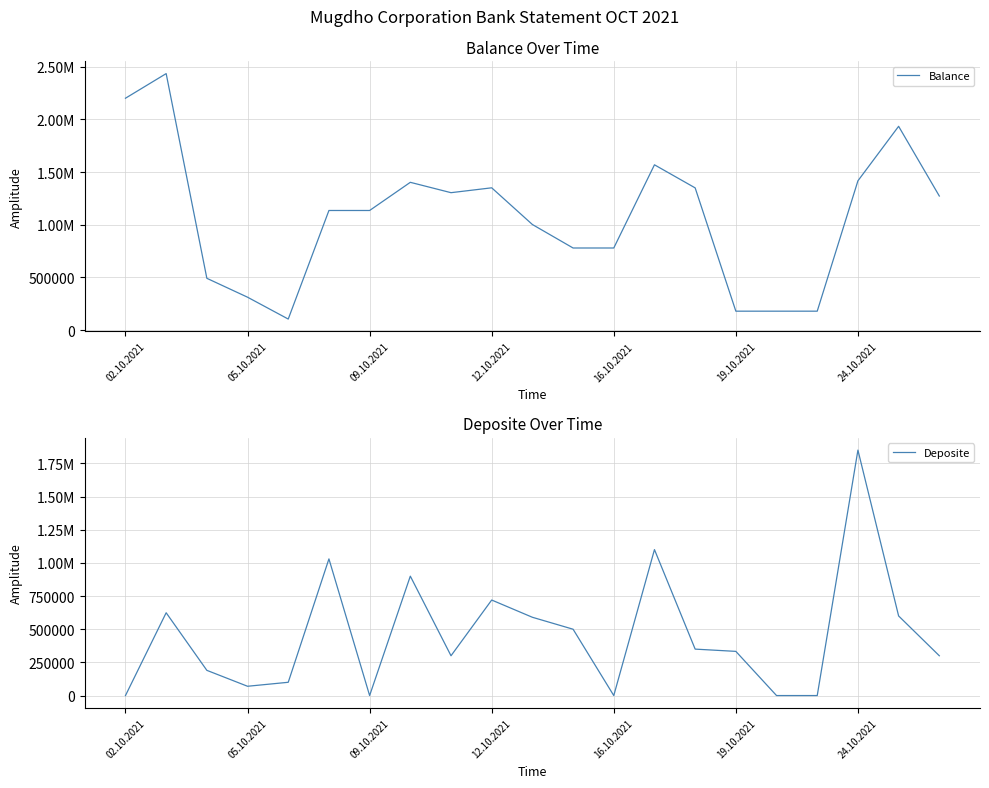

After their last crossing, which series has the higher values: Balance or Deposite?

Balance